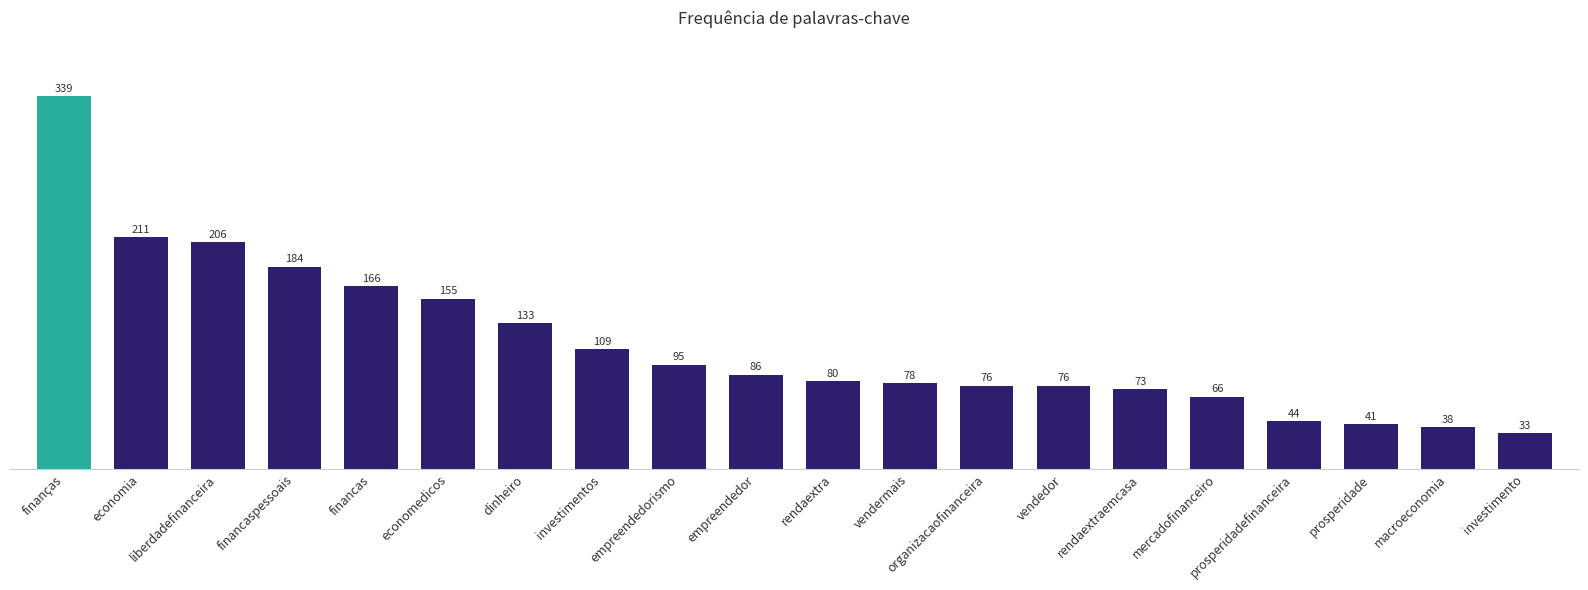

At which category does the chart reach its minimum across all series?

investimento